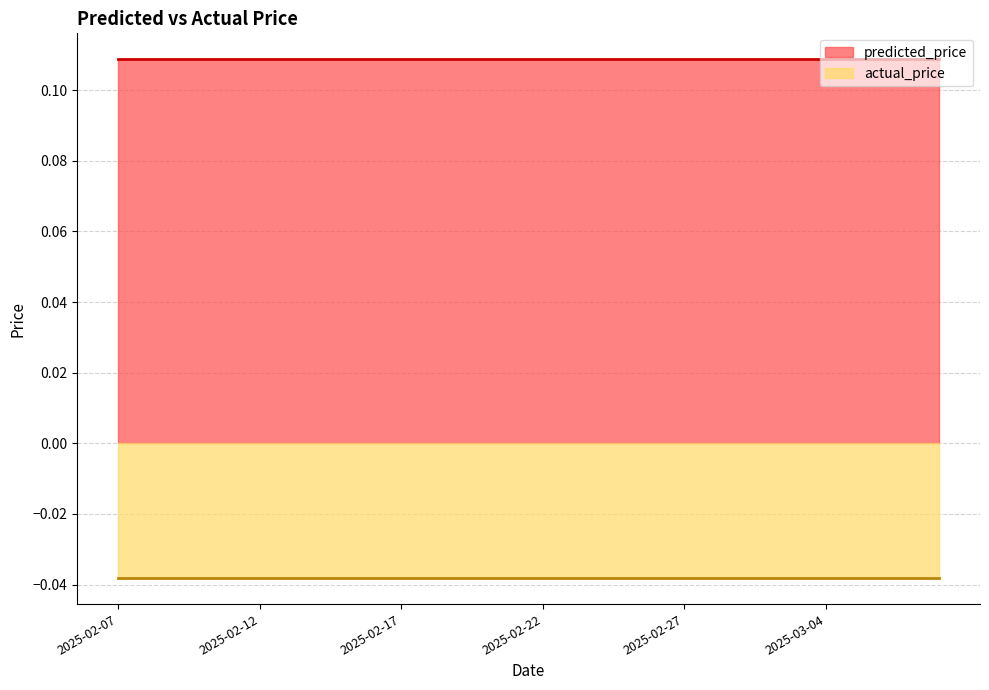

Between 2025-02-24 and 2025-03-01, which series saw the biggest shift?

predicted_price